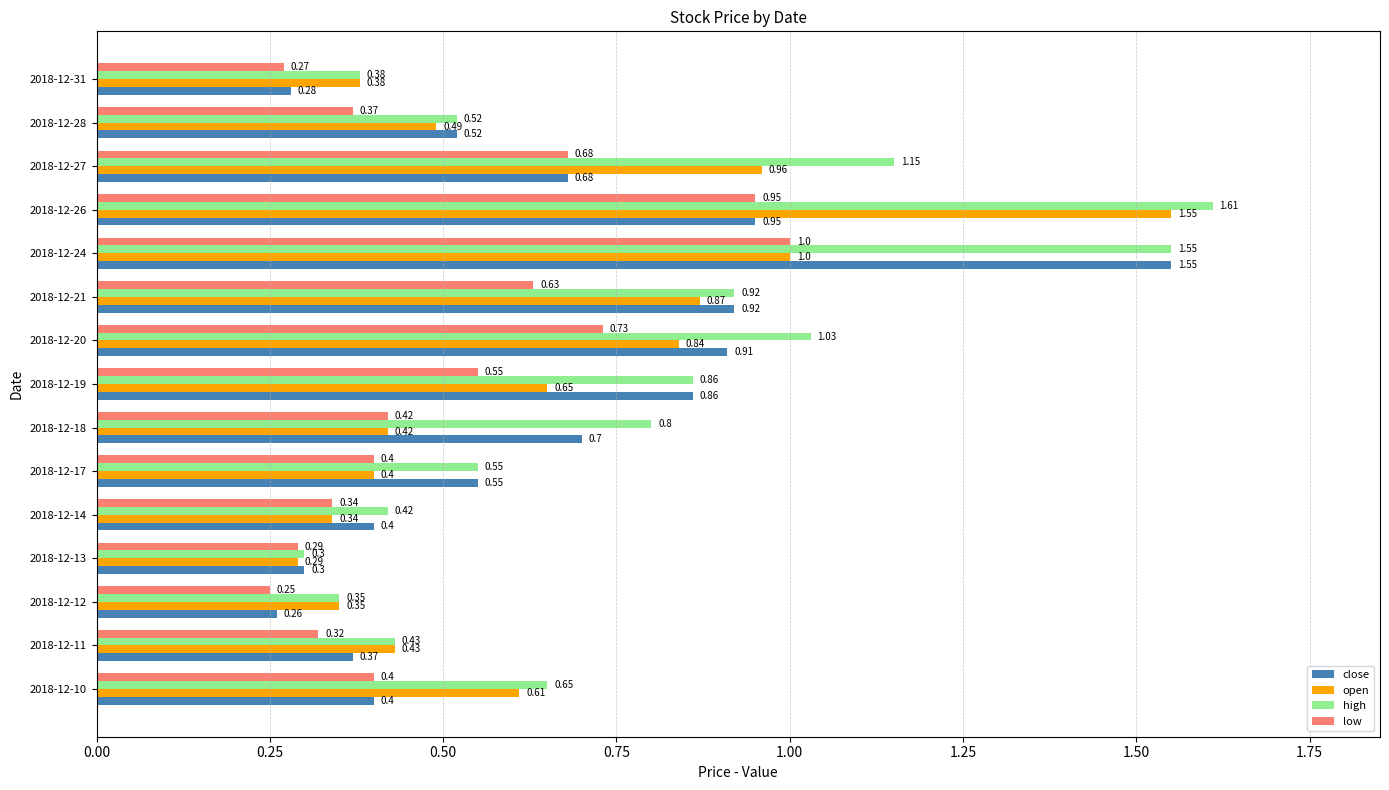

What is the sum of the low values at 2018-12-19 and 2018-12-31?

0.8